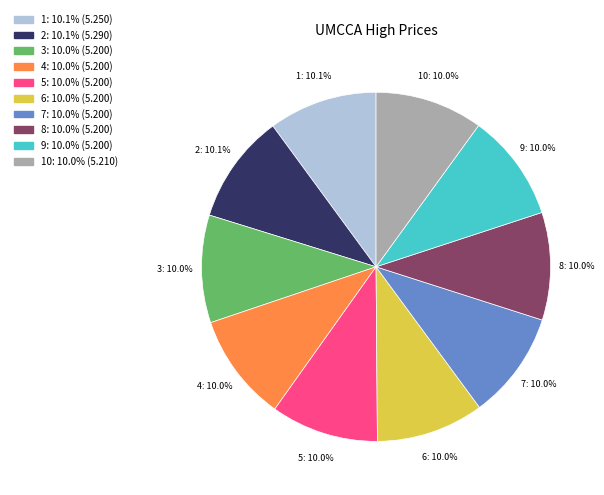

Is there any slice that represents more than half of the pie?

No